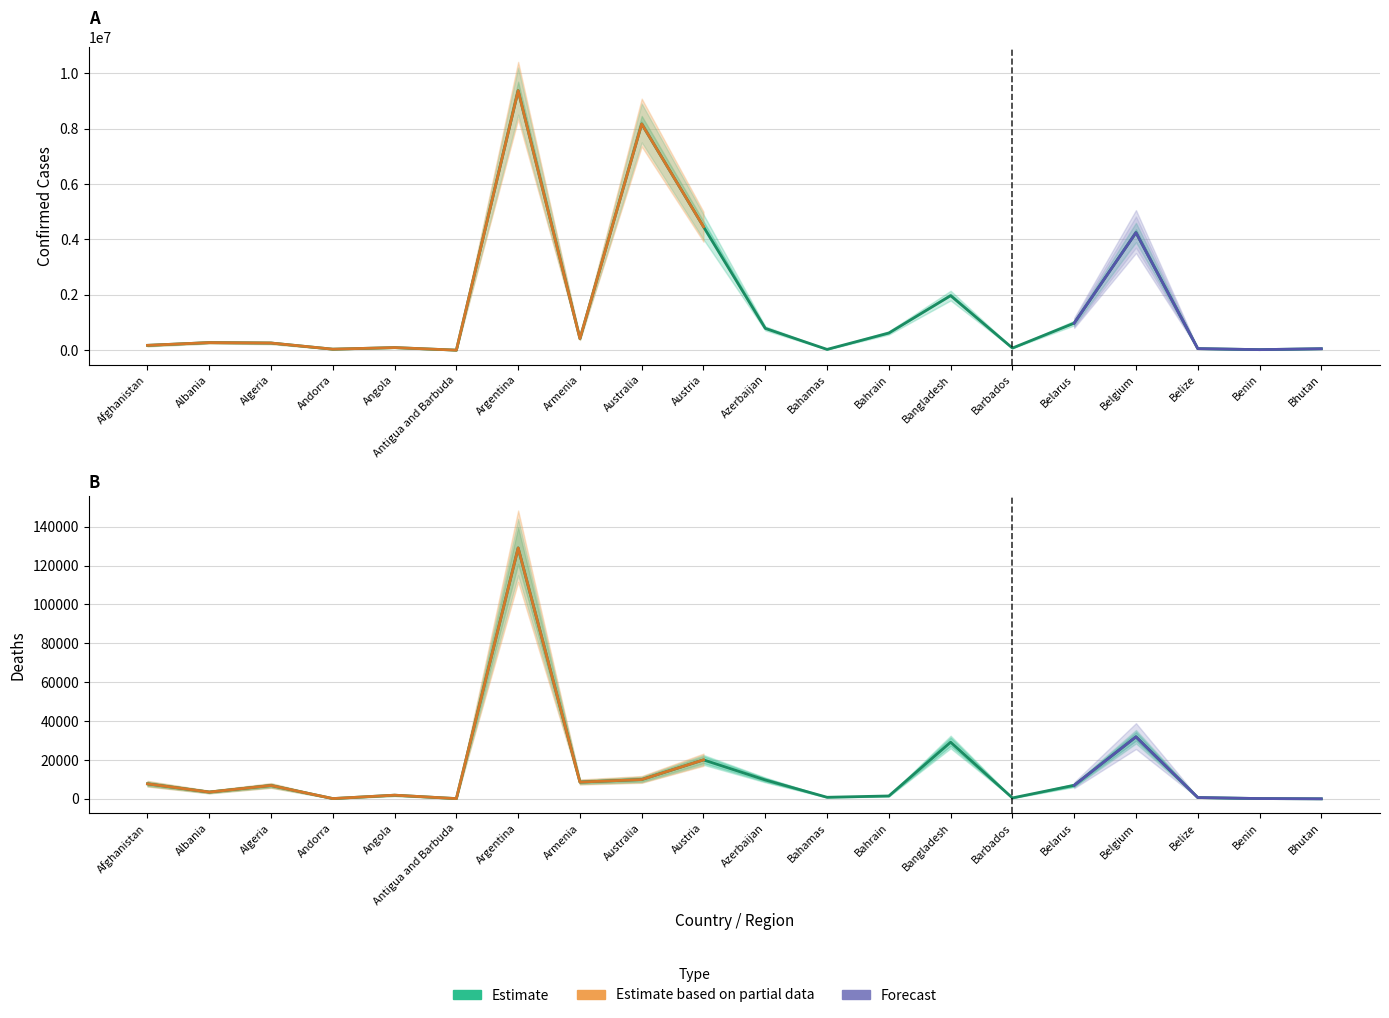

Rank the categories by Confirmed value from highest to lowest.

Argentina, Australia, Austria, Belgium, Bangladesh, Belarus, Azerbaijan, Bahrain, Armenia, Albania, Algeria, Afghanistan, Angola, Barbados, Belize, Bhutan, Andorra, Bahamas, Benin, Antigua and Barbuda